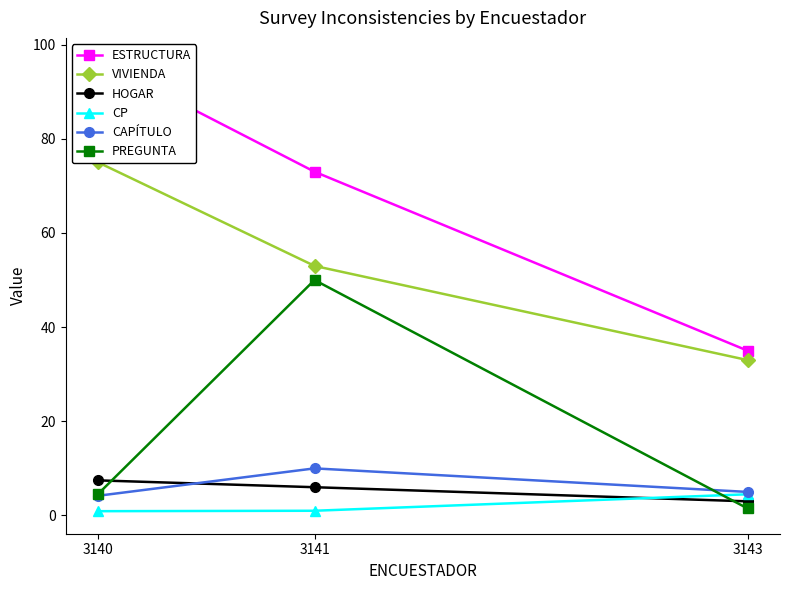

How many lines are shown in the chart?

6